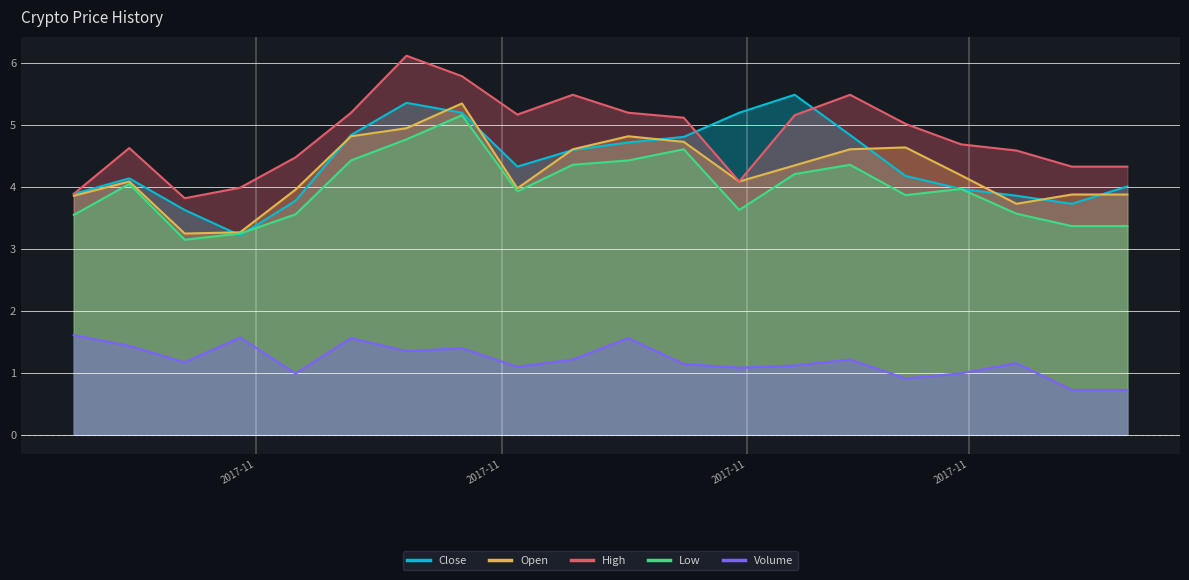

Is it true that High equals 5.2 at 2018-02-07?

True